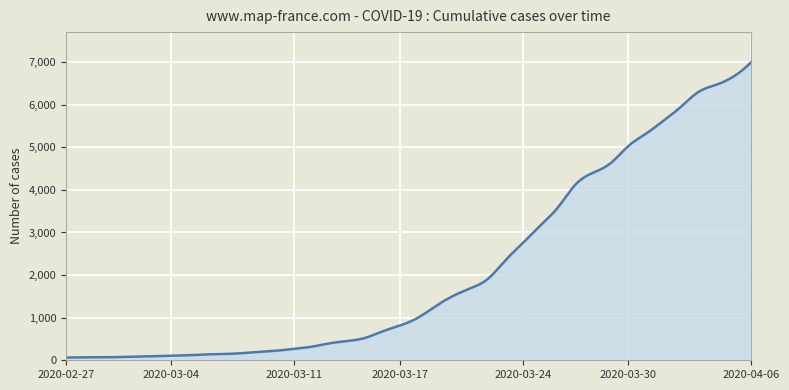

What is the greatest value displayed?

7004.0